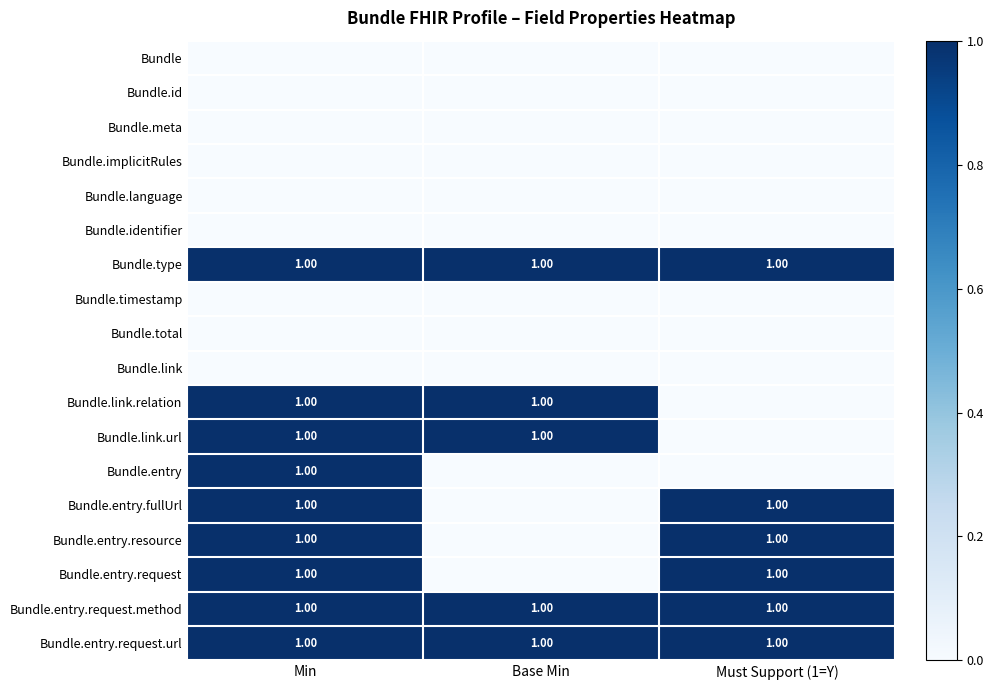

What is the total value across all series at Must Support (1=Y)?

6